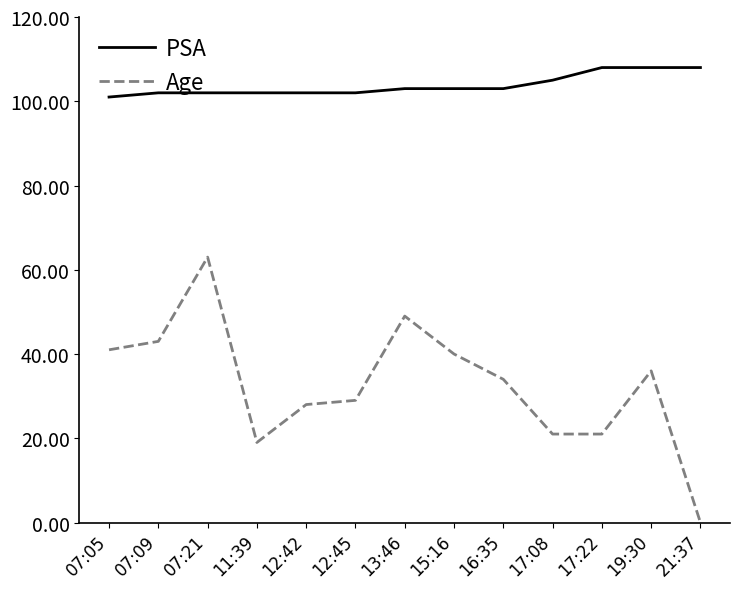

True or false: Age and PSA intersect in this chart.

False